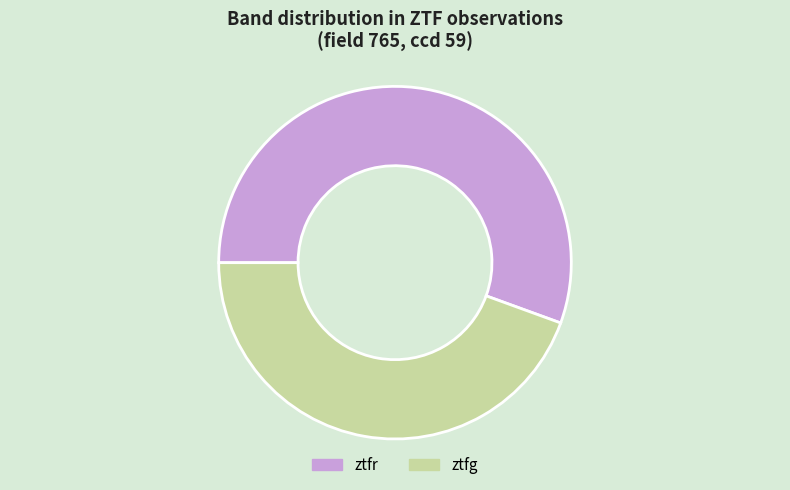

Is there a majority slice in this chart?

Yes